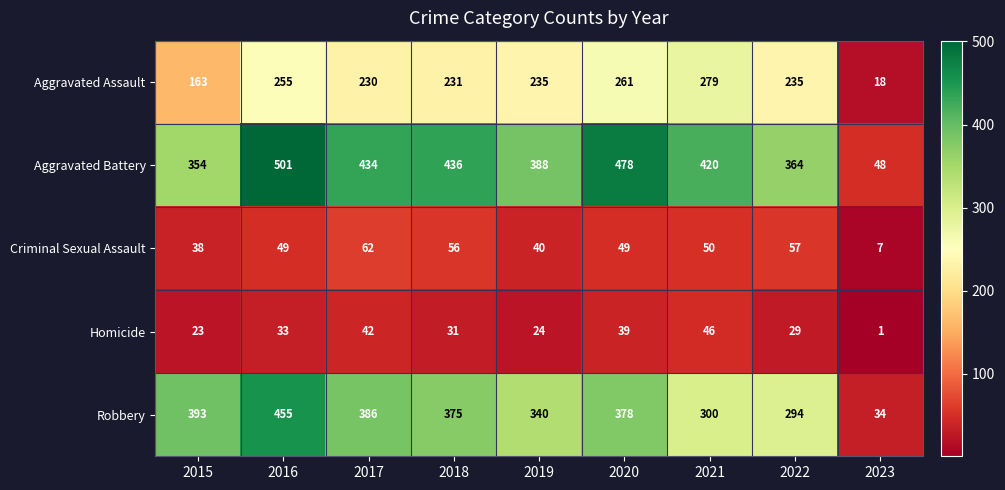

What value does the Criminal Sexual Assault series have at 2020, to the nearest 5?

50